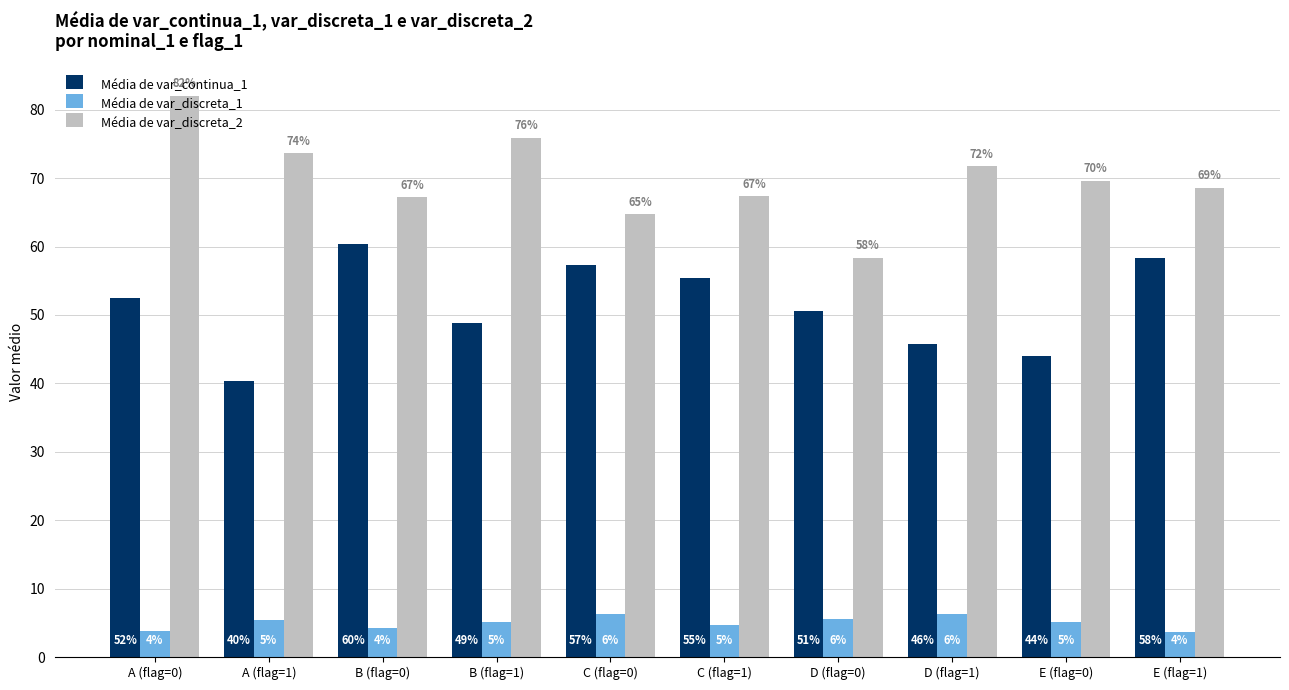

Which series has the widest spread of values?

Média de var_discreta_2